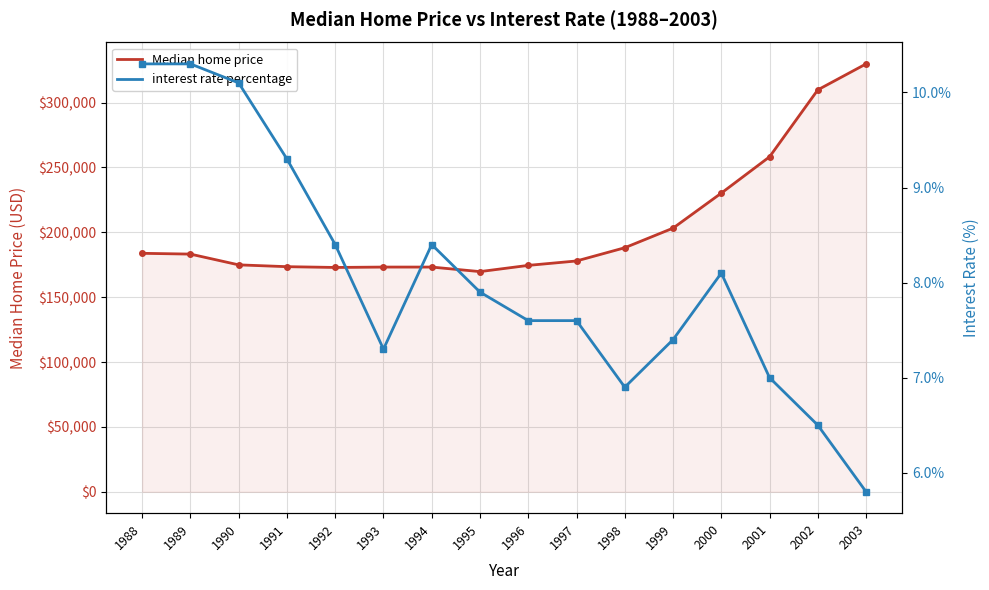

At which label is Median home price closest to 249750?

2001